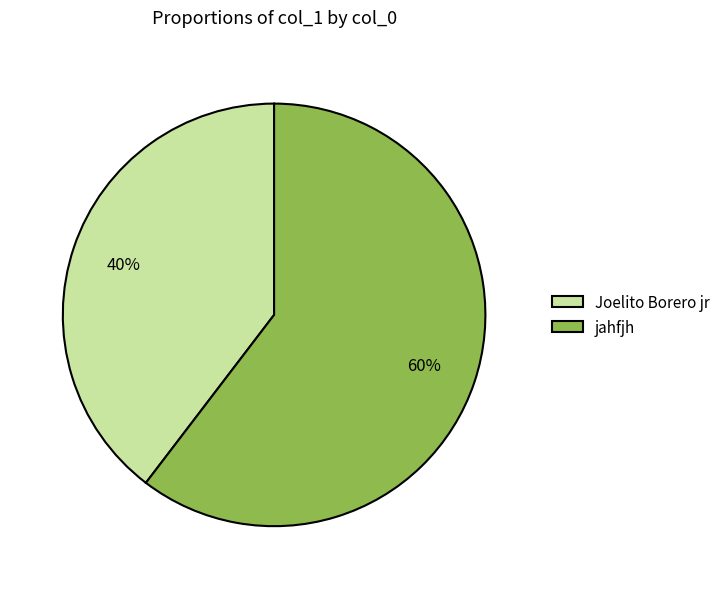

The Joelito Borero jr slice represents 53% of the pie. True or false?

False